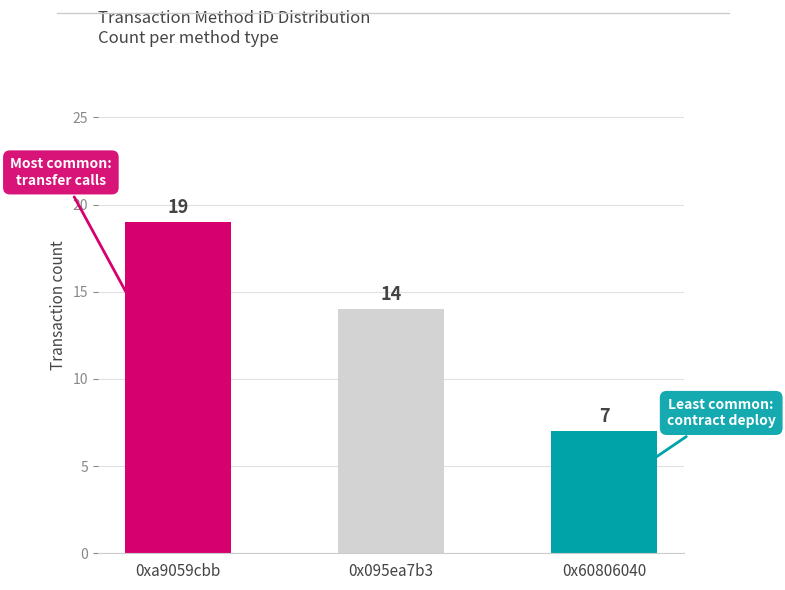

At which category does the chart reach its peak across all series?

0xa9059cbb